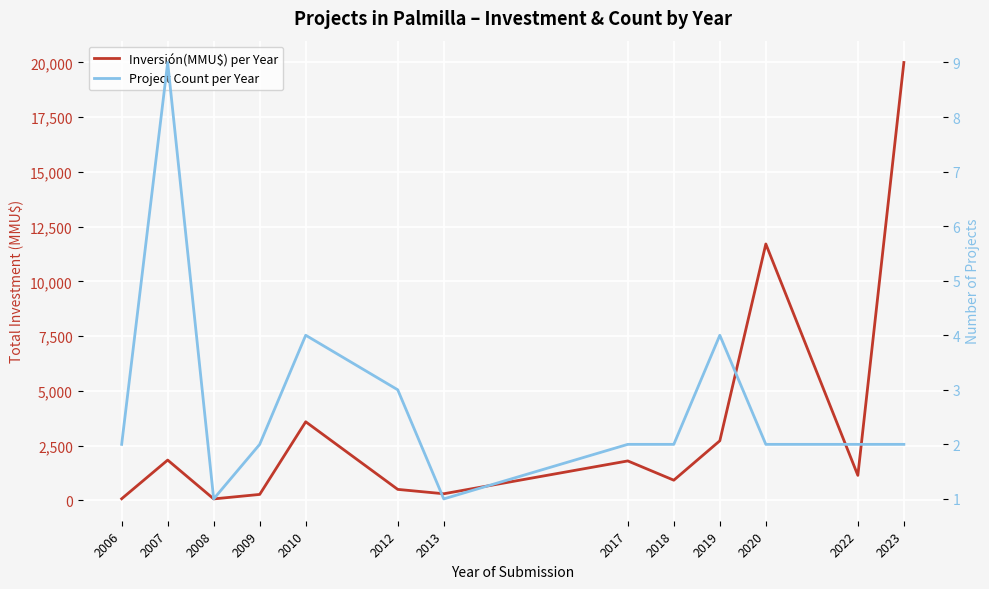

How many data points does each series have?

13